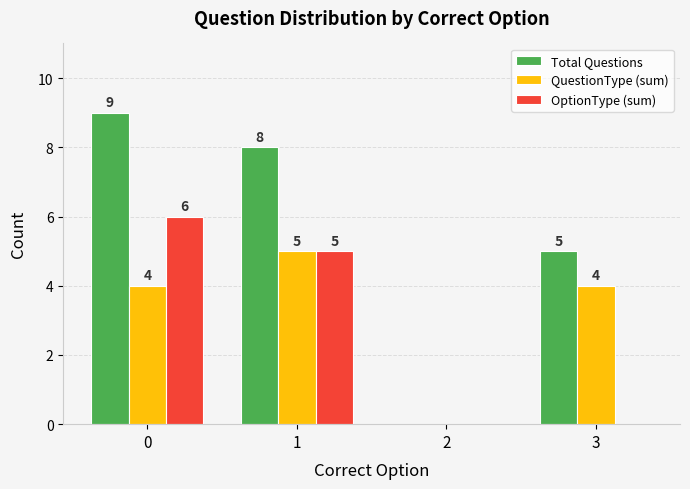

Between 1 and 3, which series saw the biggest shift?

OptionType (sum)